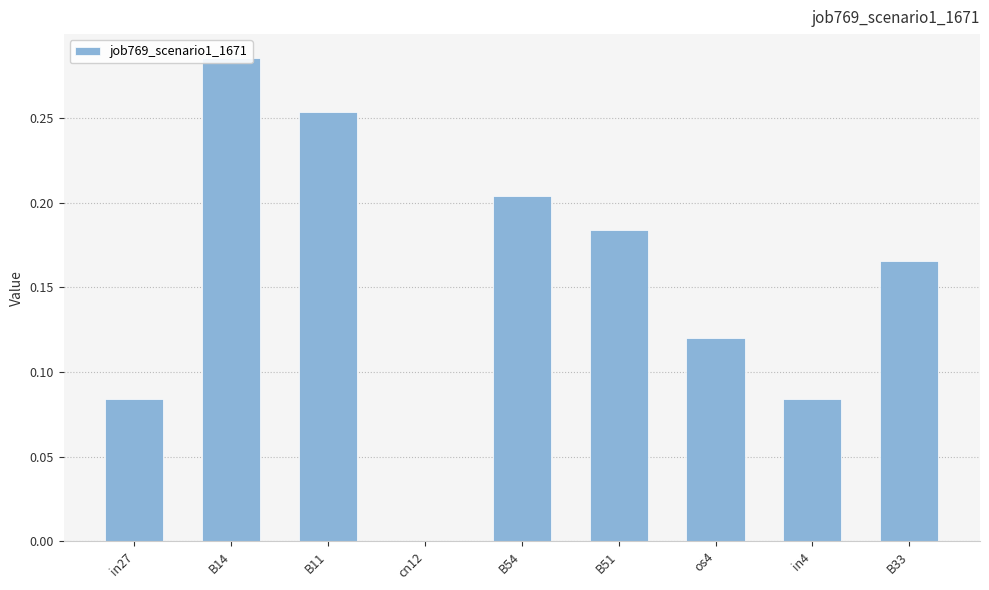

What position from the right is cn12?

6